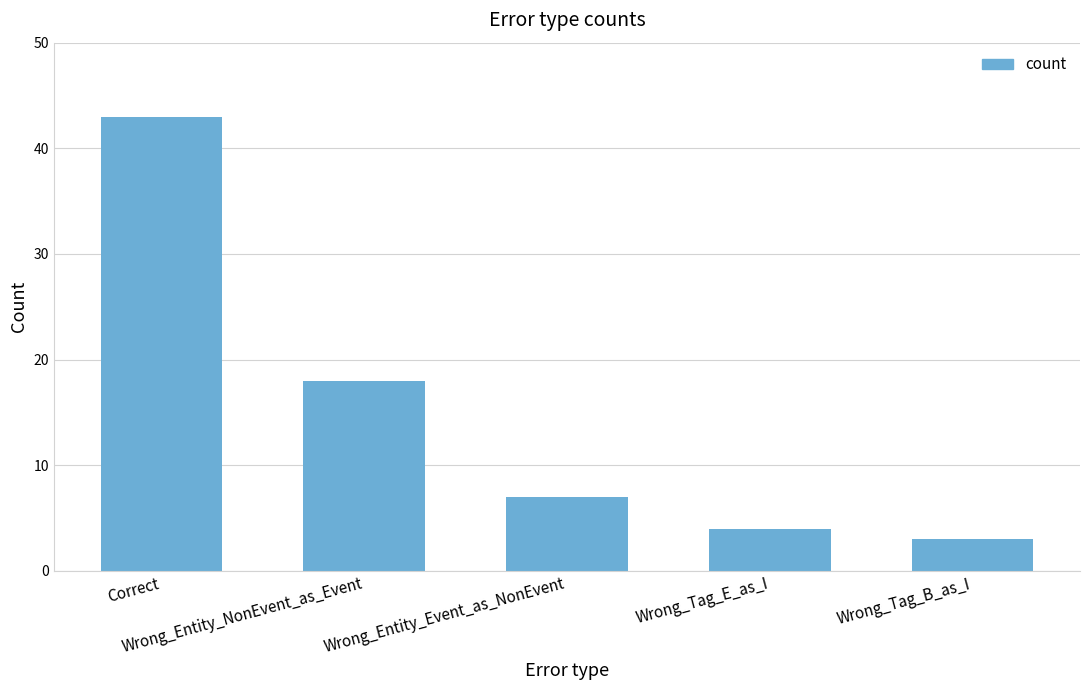

Does the chart contain stacked bars?

No